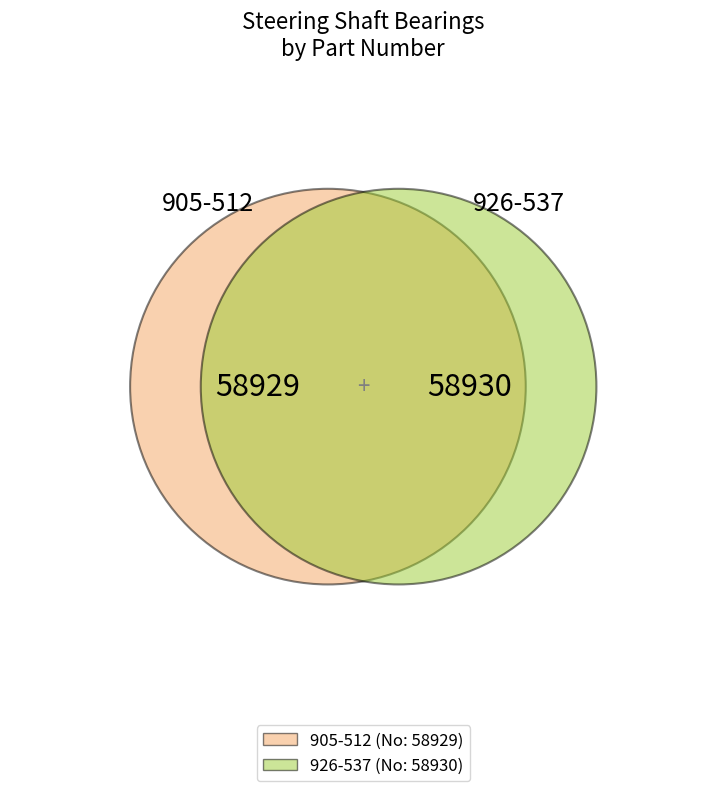

The 926-537 slice represents 64% of the pie. True or false?

False